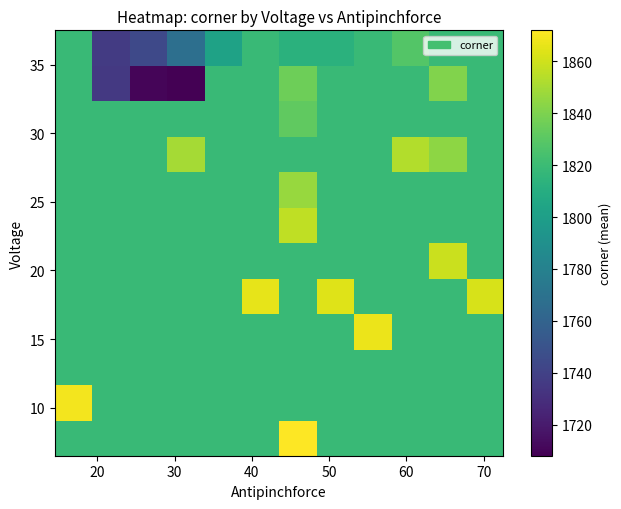

What is the smallest value displayed?

1708.0